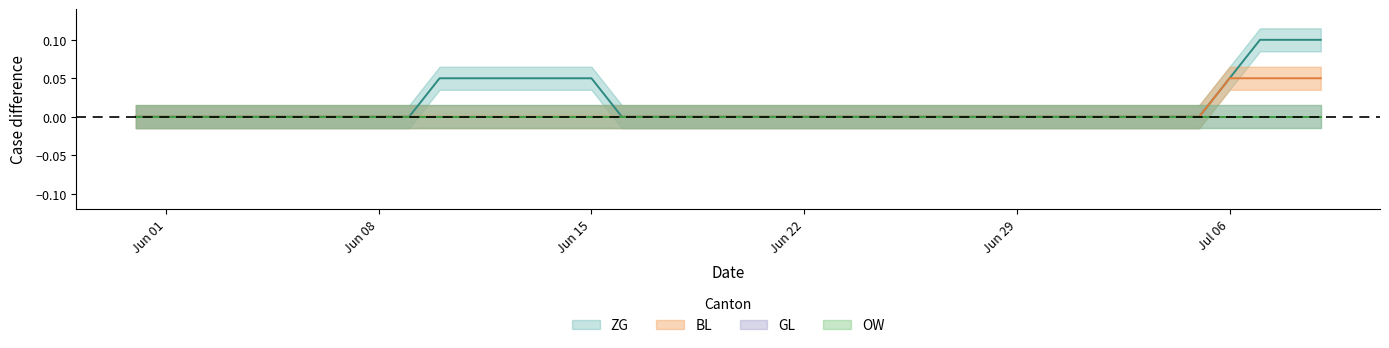

Between 2020-06-07 and 2020-07-01, which series saw the biggest shift?

ZG